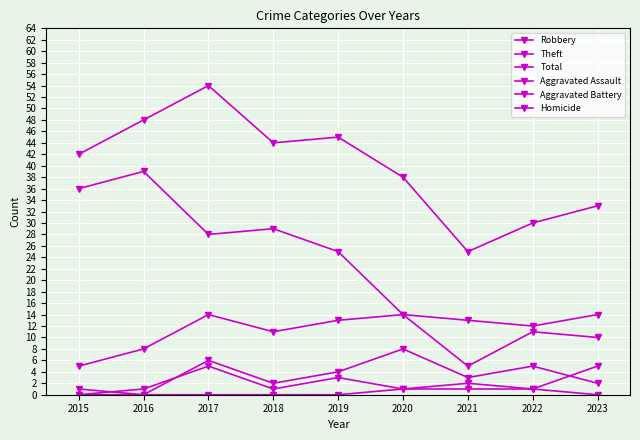

At 2019, list the series in order from smallest to largest.

Homicide, Aggravated Assault, Aggravated Battery, Robbery, Theft, Total